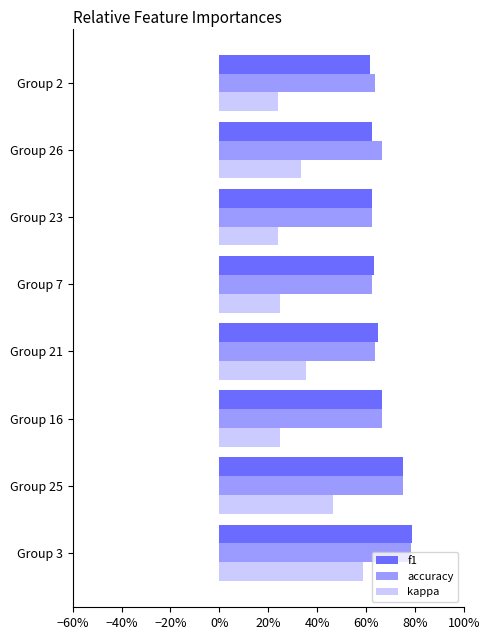

What are all the series names shown in the legend?

f1, accuracy, kappa